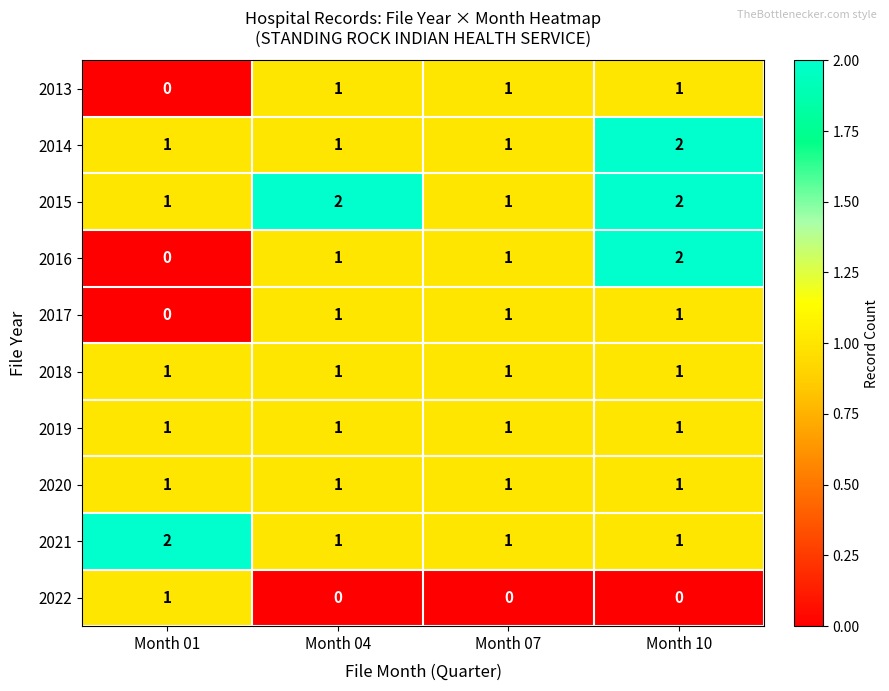

The value of 2021 at Month 01 is 2. True or false?

True